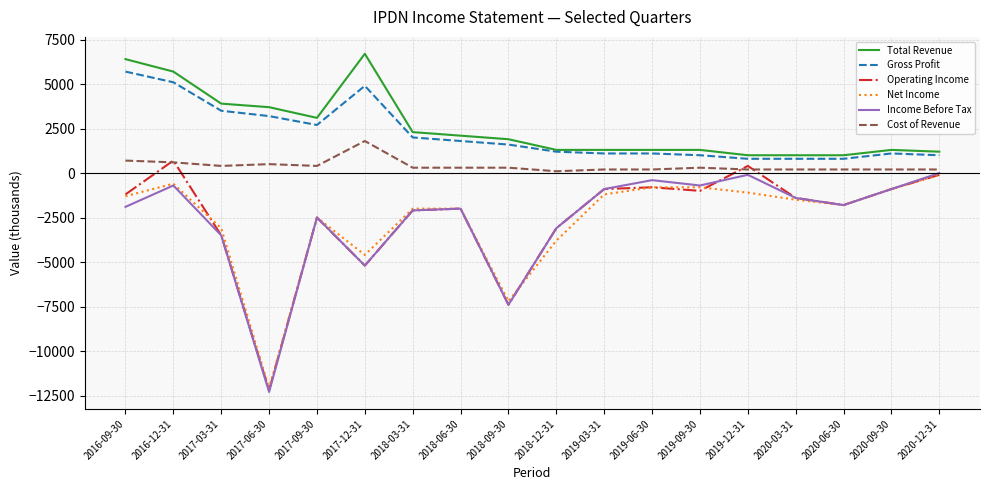

The value of Gross Profit at 2018-03-31 is 2000. True or false?

True